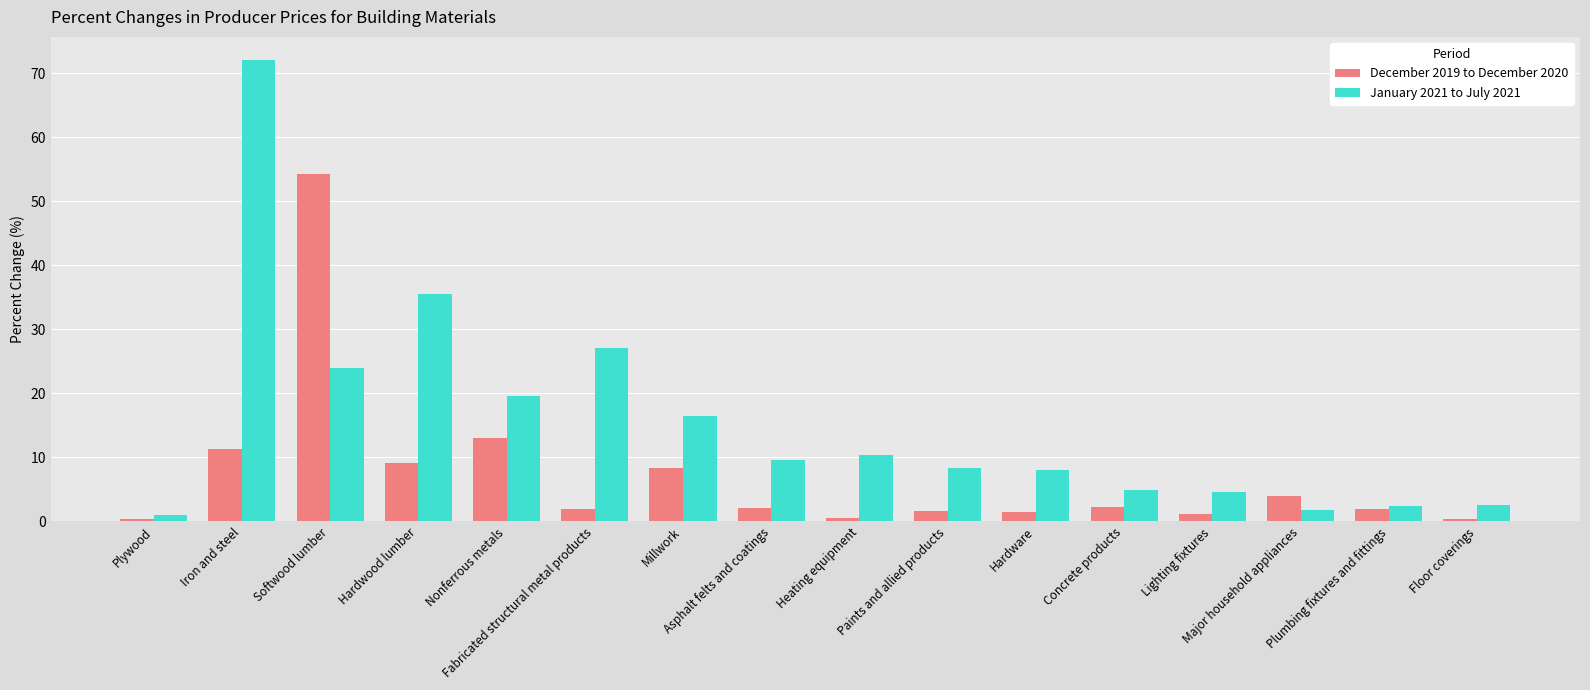

How many data points in January 2021 to July 2021 are less than 9?

8